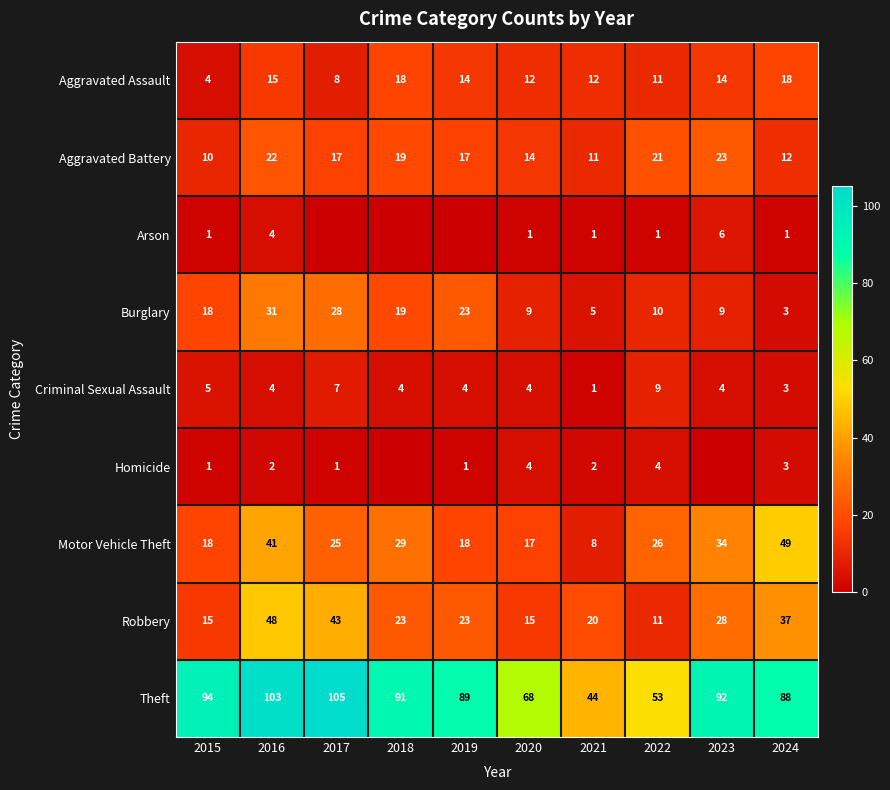

The Theft series shows 68 at 2020. True or false?

True